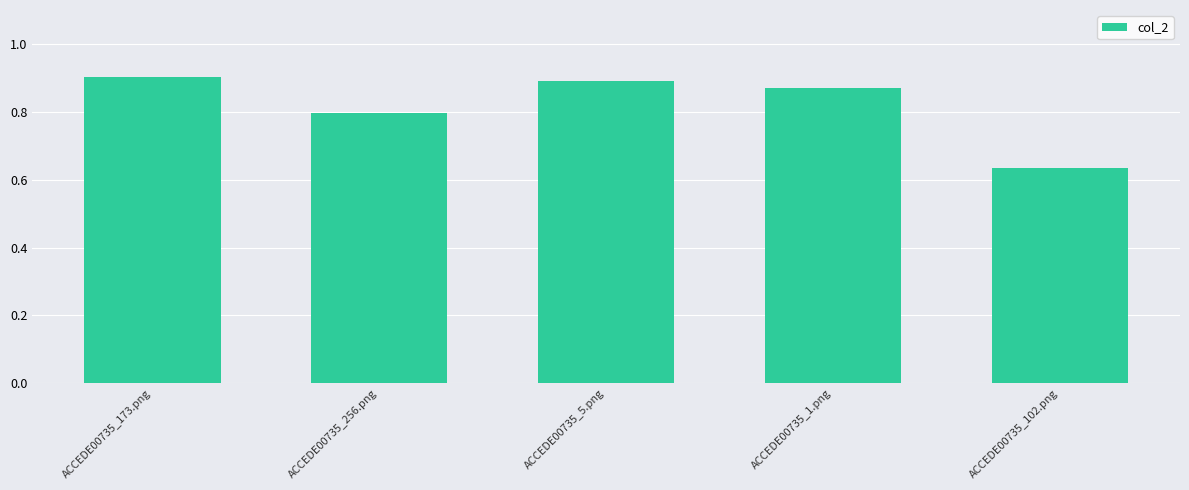

How many values are between 0 and 1?

5